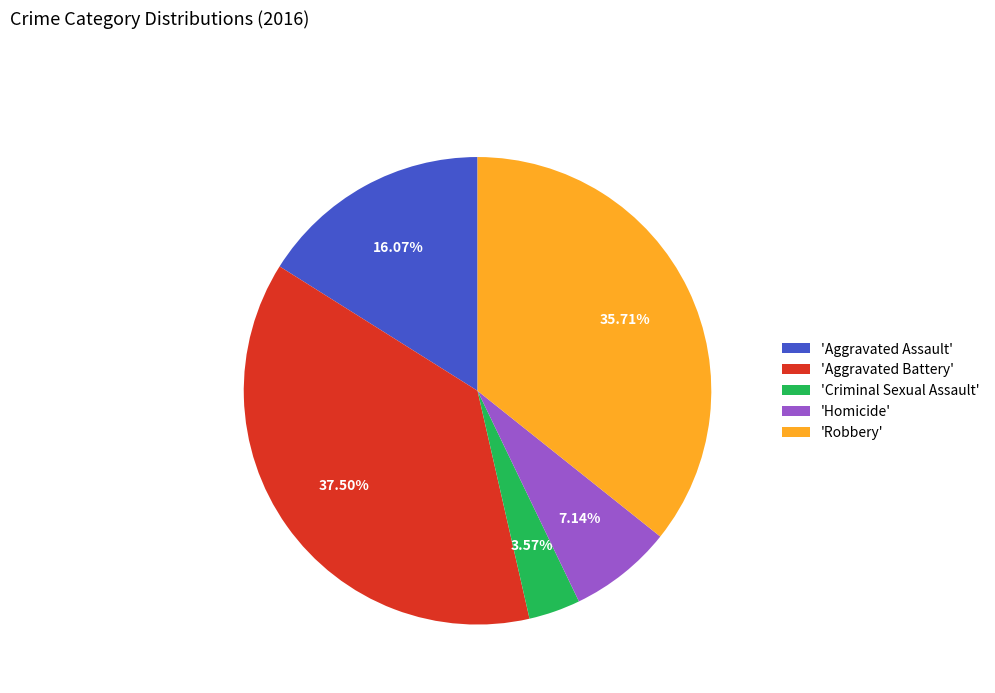

To the nearest percent, what is the difference between the largest and smallest slice percentages?

34%